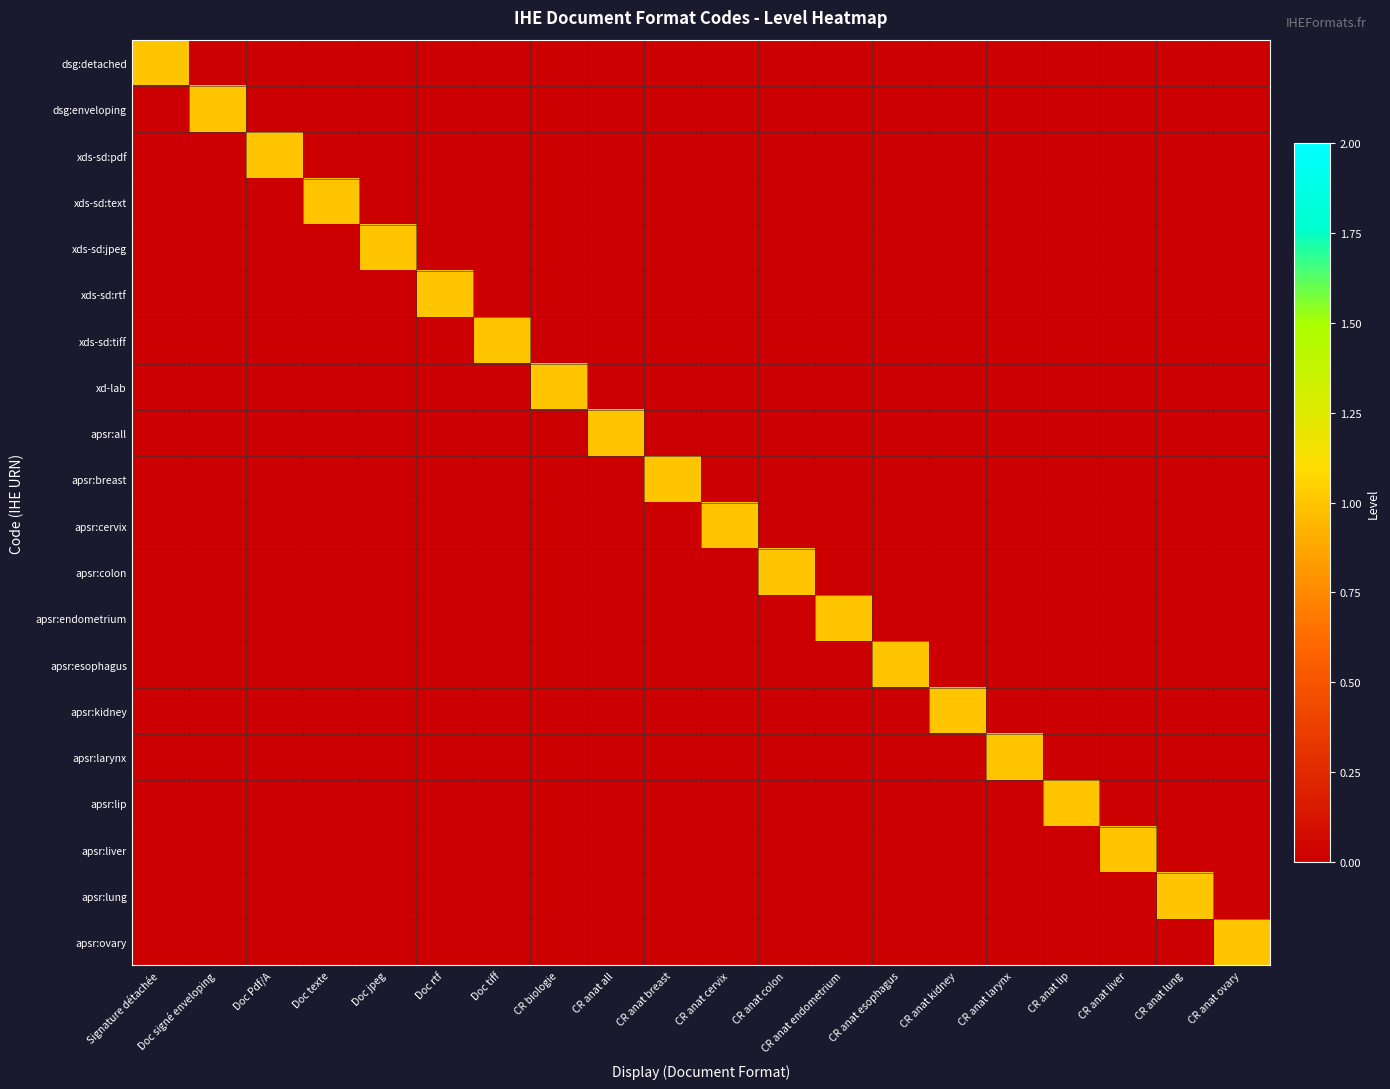

Reading left to right, extract all data points from this chart.

dsg:detached: Signature détachée=1	Doc signé enveloping=0	Doc Pdf/A=0	Doc texte=0	Doc jpeg=0	Doc rtf=0	Doc tiff=0	CR biologie=0	CR anat all=0	CR anat breast=0	CR anat cervix=0	CR anat colon=0	CR anat endometrium=0	CR anat esophagus=0	CR anat kidney=0	CR anat larynx=0	CR anat lip=0	CR anat liver=0	CR anat lung=0	CR anat ovary=0
dsg:enveloping: Signature détachée=0	Doc signé enveloping=1	Doc Pdf/A=0	Doc texte=0	Doc jpeg=0	Doc rtf=0	Doc tiff=0	CR biologie=0	CR anat all=0	CR anat breast=0	CR anat cervix=0	CR anat colon=0	CR anat endometrium=0	CR anat esophagus=0	CR anat kidney=0	CR anat larynx=0	CR anat lip=0	CR anat liver=0	CR anat lung=0	CR anat ovary=0
xds-sd:pdf: Signature détachée=0	Doc signé enveloping=0	Doc Pdf/A=1	Doc texte=0	Doc jpeg=0	Doc rtf=0	Doc tiff=0	CR biologie=0	CR anat all=0	CR anat breast=0	CR anat cervix=0	CR anat colon=0	CR anat endometrium=0	CR anat esophagus=0	CR anat kidney=0	CR anat larynx=0	CR anat lip=0	CR anat liver=0	CR anat lung=0	CR anat ovary=0
xds-sd:text: Signature détachée=0	Doc signé enveloping=0	Doc Pdf/A=0	Doc texte=1	Doc jpeg=0	Doc rtf=0	Doc tiff=0	CR biologie=0	CR anat all=0	CR anat breast=0	CR anat cervix=0	CR anat colon=0	CR anat endometrium=0	CR anat esophagus=0	CR anat kidney=0	CR anat larynx=0	CR anat lip=0	CR anat liver=0	CR anat lung=0	CR anat ovary=0
xds-sd:jpeg: Signature détachée=0	Doc signé enveloping=0	Doc Pdf/A=0	Doc texte=0	Doc jpeg=1	Doc rtf=0	Doc tiff=0	CR biologie=0	CR anat all=0	CR anat breast=0	CR anat cervix=0	CR anat colon=0	CR anat endometrium=0	CR anat esophagus=0	CR anat kidney=0	CR anat larynx=0	CR anat lip=0	CR anat liver=0	CR anat lung=0	CR anat ovary=0
xds-sd:rtf: Signature détachée=0	Doc signé enveloping=0	Doc Pdf/A=0	Doc texte=0	Doc jpeg=0	Doc rtf=1	Doc tiff=0	CR biologie=0	CR anat all=0	CR anat breast=0	CR anat cervix=0	CR anat colon=0	CR anat endometrium=0	CR anat esophagus=0	CR anat kidney=0	CR anat larynx=0	CR anat lip=0	CR anat liver=0	CR anat lung=0	CR anat ovary=0
xds-sd:tiff: Signature détachée=0	Doc signé enveloping=0	Doc Pdf/A=0	Doc texte=0	Doc jpeg=0	Doc rtf=0	Doc tiff=1	CR biologie=0	CR anat all=0	CR anat breast=0	CR anat cervix=0	CR anat colon=0	CR anat endometrium=0	CR anat esophagus=0	CR anat kidney=0	CR anat larynx=0	CR anat lip=0	CR anat liver=0	CR anat lung=0	CR anat ovary=0
xd-lab: Signature détachée=0	Doc signé enveloping=0	Doc Pdf/A=0	Doc texte=0	Doc jpeg=0	Doc rtf=0	Doc tiff=0	CR biologie=1	CR anat all=0	CR anat breast=0	CR anat cervix=0	CR anat colon=0	CR anat endometrium=0	CR anat esophagus=0	CR anat kidney=0	CR anat larynx=0	CR anat lip=0	CR anat liver=0	CR anat lung=0	CR anat ovary=0
apsr:all: Signature détachée=0	Doc signé enveloping=0	Doc Pdf/A=0	Doc texte=0	Doc jpeg=0	Doc rtf=0	Doc tiff=0	CR biologie=0	CR anat all=1	CR anat breast=0	CR anat cervix=0	CR anat colon=0	CR anat endometrium=0	CR anat esophagus=0	CR anat kidney=0	CR anat larynx=0	CR anat lip=0	CR anat liver=0	CR anat lung=0	CR anat ovary=0
apsr:breast: Signature détachée=0	Doc signé enveloping=0	Doc Pdf/A=0	Doc texte=0	Doc jpeg=0	Doc rtf=0	Doc tiff=0	CR biologie=0	CR anat all=0	CR anat breast=1	CR anat cervix=0	CR anat colon=0	CR anat endometrium=0	CR anat esophagus=0	CR anat kidney=0	CR anat larynx=0	CR anat lip=0	CR anat liver=0	CR anat lung=0	CR anat ovary=0
apsr:cervix: Signature détachée=0	Doc signé enveloping=0	Doc Pdf/A=0	Doc texte=0	Doc jpeg=0	Doc rtf=0	Doc tiff=0	CR biologie=0	CR anat all=0	CR anat breast=0	CR anat cervix=1	CR anat colon=0	CR anat endometrium=0	CR anat esophagus=0	CR anat kidney=0	CR anat larynx=0	CR anat lip=0	CR anat liver=0	CR anat lung=0	CR anat ovary=0
apsr:colon: Signature détachée=0	Doc signé enveloping=0	Doc Pdf/A=0	Doc texte=0	Doc jpeg=0	Doc rtf=0	Doc tiff=0	CR biologie=0	CR anat all=0	CR anat breast=0	CR anat cervix=0	CR anat colon=1	CR anat endometrium=0	CR anat esophagus=0	CR anat kidney=0	CR anat larynx=0	CR anat lip=0	CR anat liver=0	CR anat lung=0	CR anat ovary=0
apsr:endometrium: Signature détachée=0	Doc signé enveloping=0	Doc Pdf/A=0	Doc texte=0	Doc jpeg=0	Doc rtf=0	Doc tiff=0	CR biologie=0	CR anat all=0	CR anat breast=0	CR anat cervix=0	CR anat colon=0	CR anat endometrium=1	CR anat esophagus=0	CR anat kidney=0	CR anat larynx=0	CR anat lip=0	CR anat liver=0	CR anat lung=0	CR anat ovary=0
apsr:esophagus: Signature détachée=0	Doc signé enveloping=0	Doc Pdf/A=0	Doc texte=0	Doc jpeg=0	Doc rtf=0	Doc tiff=0	CR biologie=0	CR anat all=0	CR anat breast=0	CR anat cervix=0	CR anat colon=0	CR anat endometrium=0	CR anat esophagus=1	CR anat kidney=0	CR anat larynx=0	CR anat lip=0	CR anat liver=0	CR anat lung=0	CR anat ovary=0
apsr:kidney: Signature détachée=0	Doc signé enveloping=0	Doc Pdf/A=0	Doc texte=0	Doc jpeg=0	Doc rtf=0	Doc tiff=0	CR biologie=0	CR anat all=0	CR anat breast=0	CR anat cervix=0	CR anat colon=0	CR anat endometrium=0	CR anat esophagus=0	CR anat kidney=1	CR anat larynx=0	CR anat lip=0	CR anat liver=0	CR anat lung=0	CR anat ovary=0
apsr:larynx: Signature détachée=0	Doc signé enveloping=0	Doc Pdf/A=0	Doc texte=0	Doc jpeg=0	Doc rtf=0	Doc tiff=0	CR biologie=0	CR anat all=0	CR anat breast=0	CR anat cervix=0	CR anat colon=0	CR anat endometrium=0	CR anat esophagus=0	CR anat kidney=0	CR anat larynx=1	CR anat lip=0	CR anat liver=0	CR anat lung=0	CR anat ovary=0
apsr:lip: Signature détachée=0	Doc signé enveloping=0	Doc Pdf/A=0	Doc texte=0	Doc jpeg=0	Doc rtf=0	Doc tiff=0	CR biologie=0	CR anat all=0	CR anat breast=0	CR anat cervix=0	CR anat colon=0	CR anat endometrium=0	CR anat esophagus=0	CR anat kidney=0	CR anat larynx=0	CR anat lip=1	CR anat liver=0	CR anat lung=0	CR anat ovary=0
apsr:liver: Signature détachée=0	Doc signé enveloping=0	Doc Pdf/A=0	Doc texte=0	Doc jpeg=0	Doc rtf=0	Doc tiff=0	CR biologie=0	CR anat all=0	CR anat breast=0	CR anat cervix=0	CR anat colon=0	CR anat endometrium=0	CR anat esophagus=0	CR anat kidney=0	CR anat larynx=0	CR anat lip=0	CR anat liver=1	CR anat lung=0	CR anat ovary=0
apsr:lung: Signature détachée=0	Doc signé enveloping=0	Doc Pdf/A=0	Doc texte=0	Doc jpeg=0	Doc rtf=0	Doc tiff=0	CR biologie=0	CR anat all=0	CR anat breast=0	CR anat cervix=0	CR anat colon=0	CR anat endometrium=0	CR anat esophagus=0	CR anat kidney=0	CR anat larynx=0	CR anat lip=0	CR anat liver=0	CR anat lung=1	CR anat ovary=0
apsr:ovary: Signature détachée=0	Doc signé enveloping=0	Doc Pdf/A=0	Doc texte=0	Doc jpeg=0	Doc rtf=0	Doc tiff=0	CR biologie=0	CR anat all=0	CR anat breast=0	CR anat cervix=0	CR anat colon=0	CR anat endometrium=0	CR anat esophagus=0	CR anat kidney=0	CR anat larynx=0	CR anat lip=0	CR anat liver=0	CR anat lung=0	CR anat ovary=1